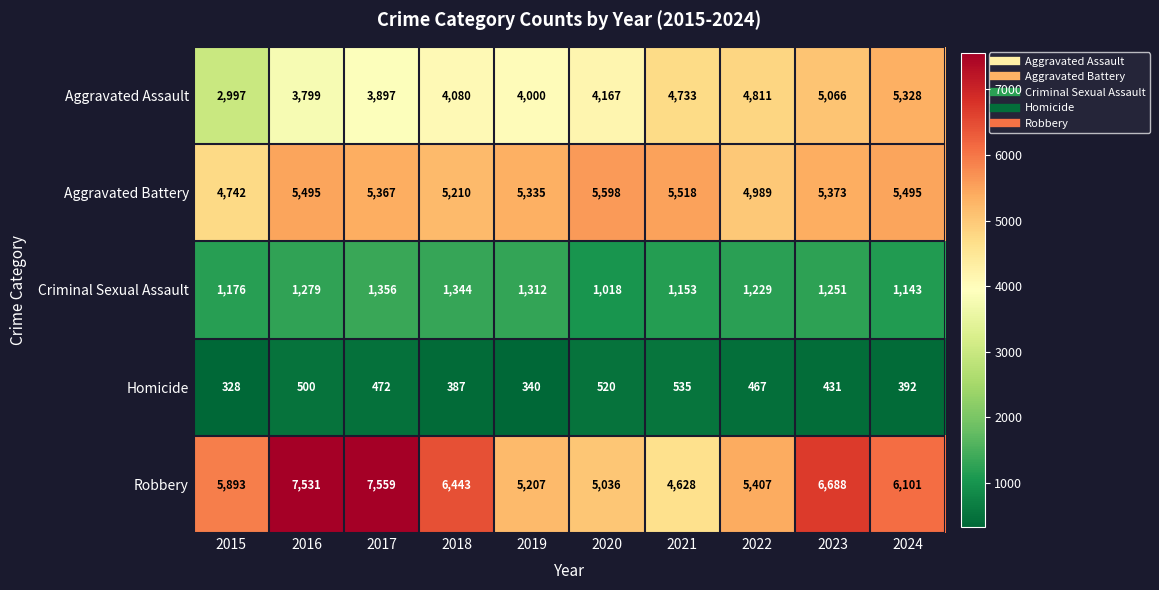

The Robbery series shows 13087 at 2017. True or false?

False